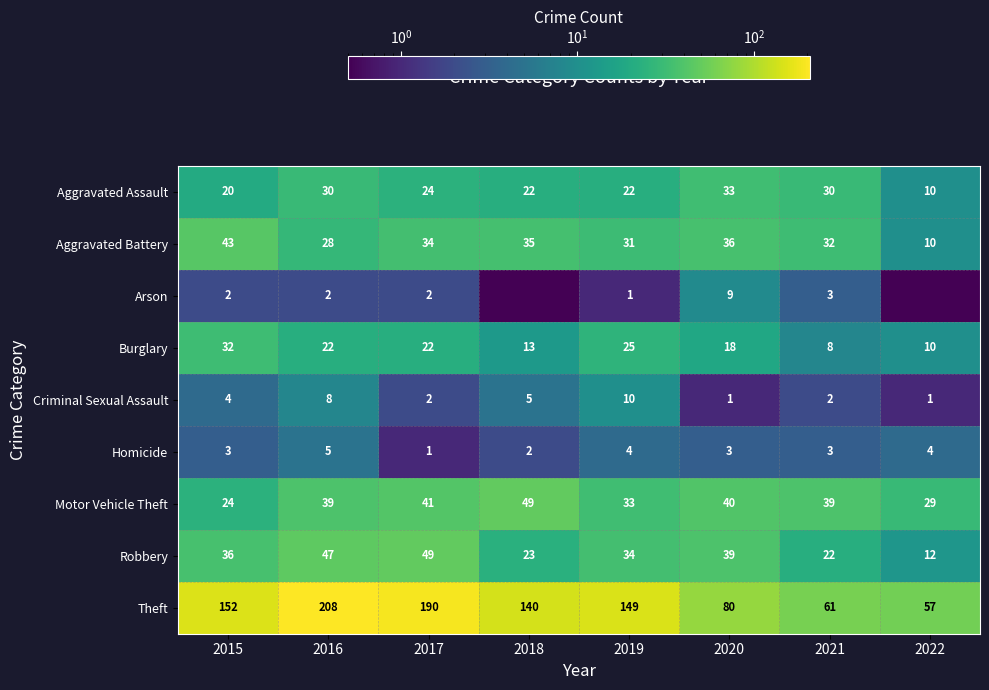

What is the difference between the highest and lowest values at 2019?

148.0